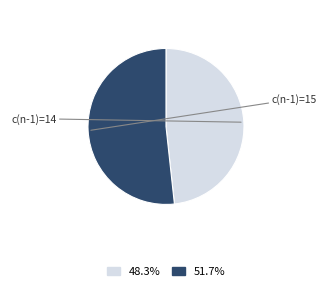

How many segments does this pie chart have?

2